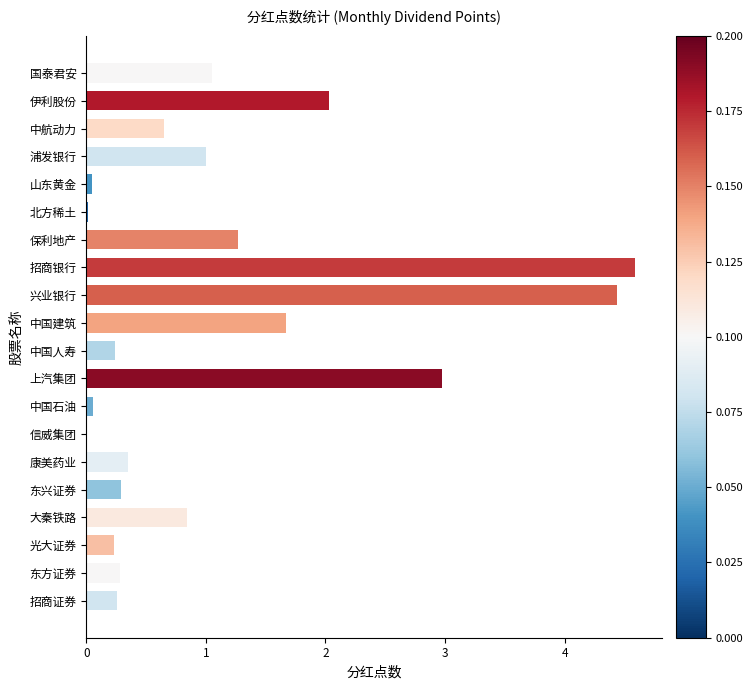

What is the maximum value shown in the chart?

4.6